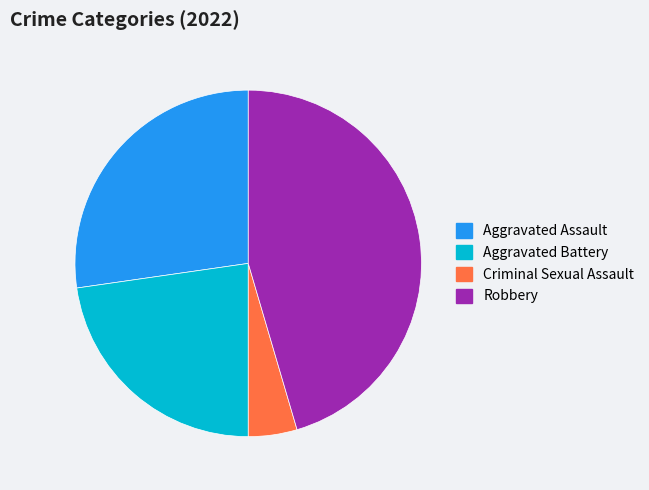

True or false: Aggravated Battery accounts for 12% of the total.

False